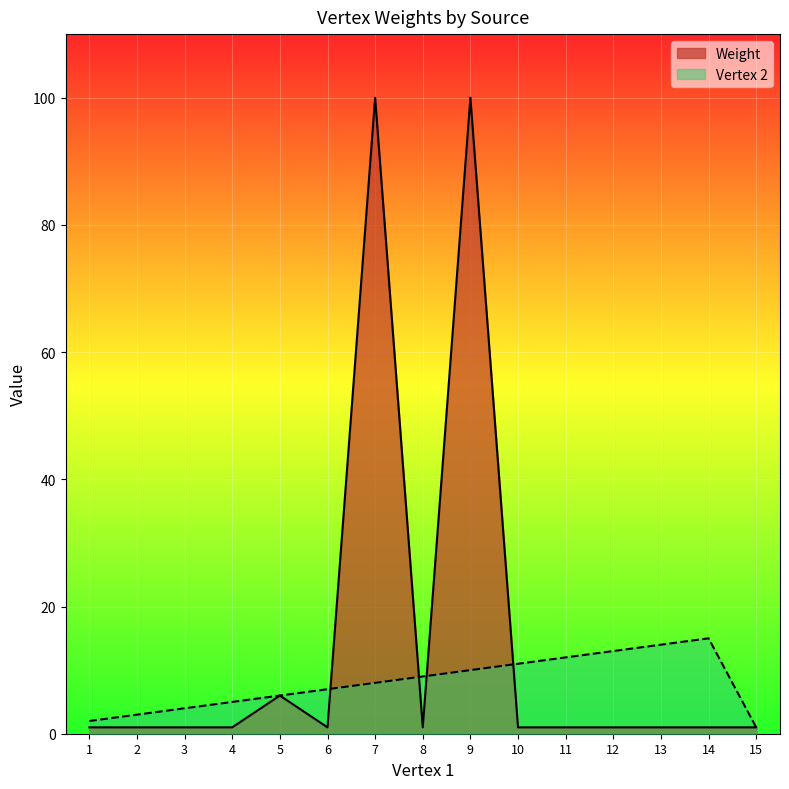

At 9, list the series in order from smallest to largest.

Vertex 2, Weight